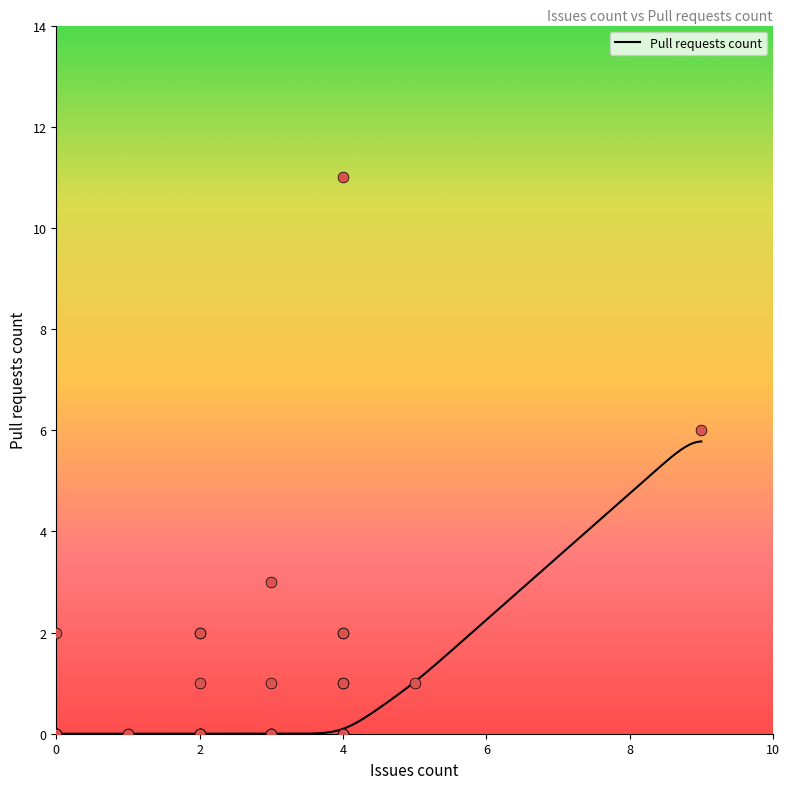

Which has a higher value, 1 or 9?

9